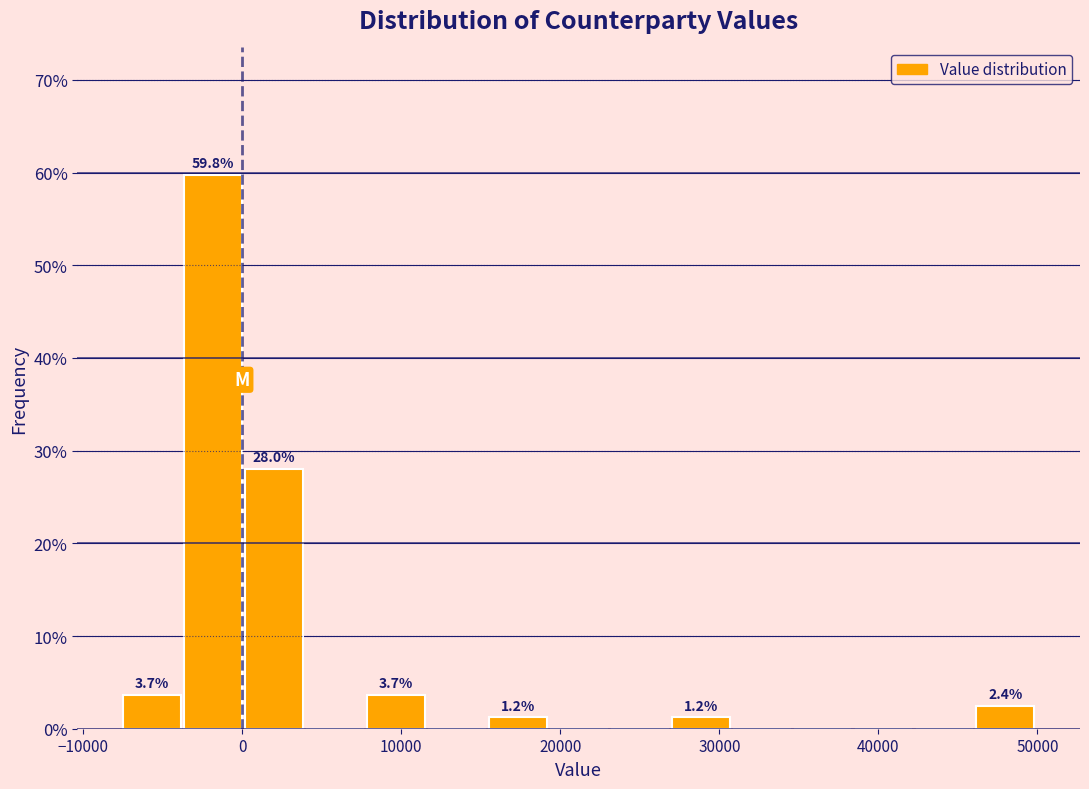

Read against the x-axis, roughly where is the centre of the tallest bar?

-2000